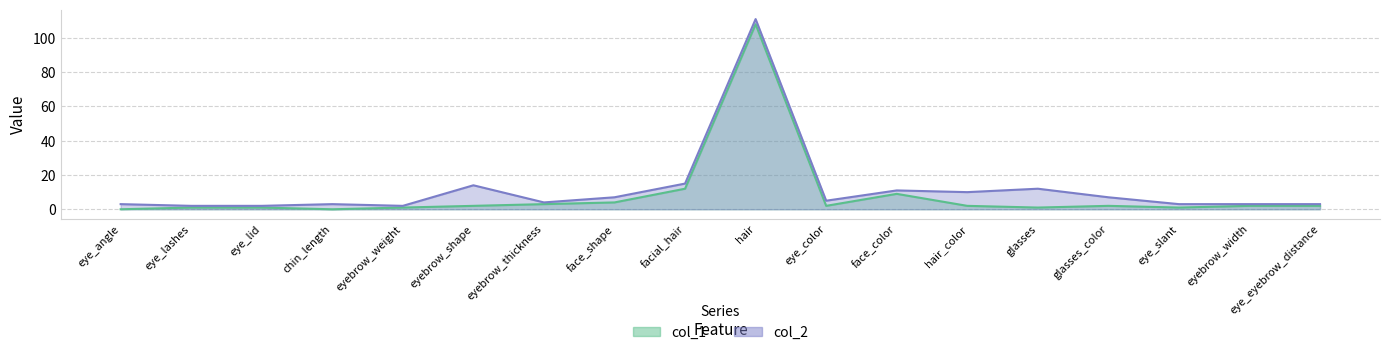

List the series in order of their overall mean, lowest first.

col_1, col_2